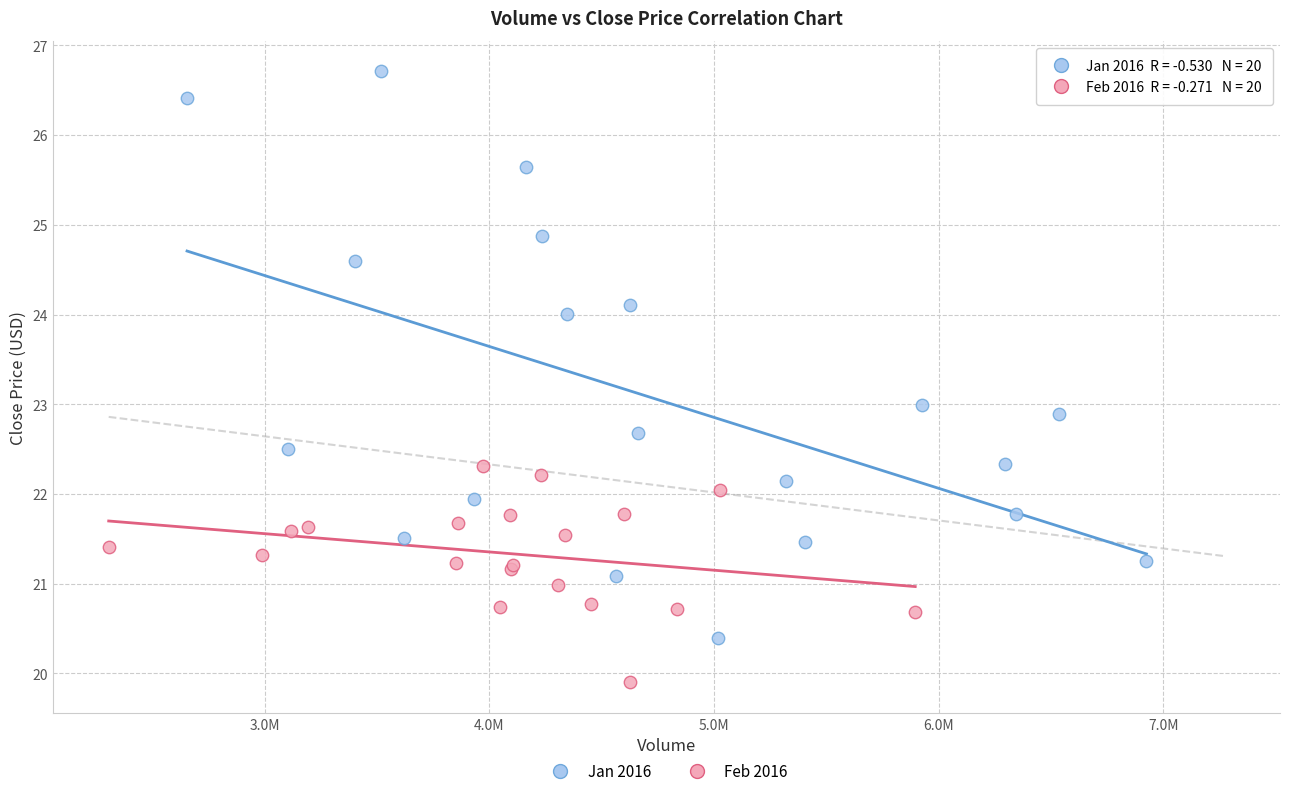

Which series has the widest spread of Y values?

Jan 2016